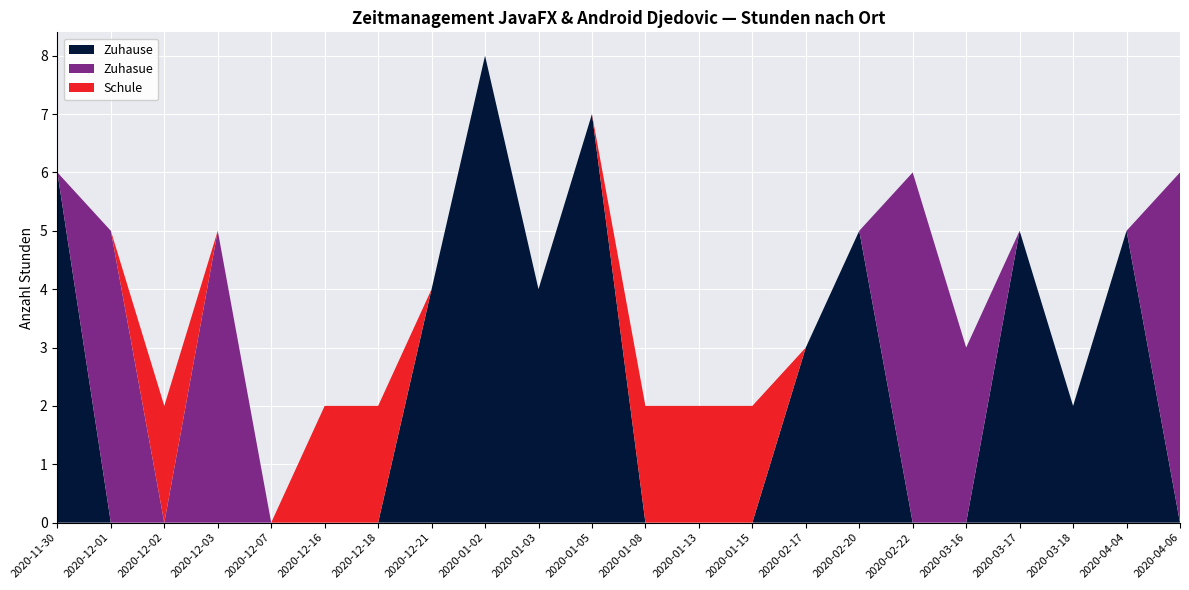

Reading left to right, extract all data points from this chart.

Zuhause: 6	0	0	0	0	0	0	4	8	4	7	0	0	0	3	5	0	0	5	2	5	0
Zuhasue: 0	5	0	5	0	0	0	0	0	0	0	0	0	0	0	0	6	3	0	0	0	6
Schule: 0	0	2	0	0	2	2	0	0	0	0	2	2	2	0	0	0	0	0	0	0	0